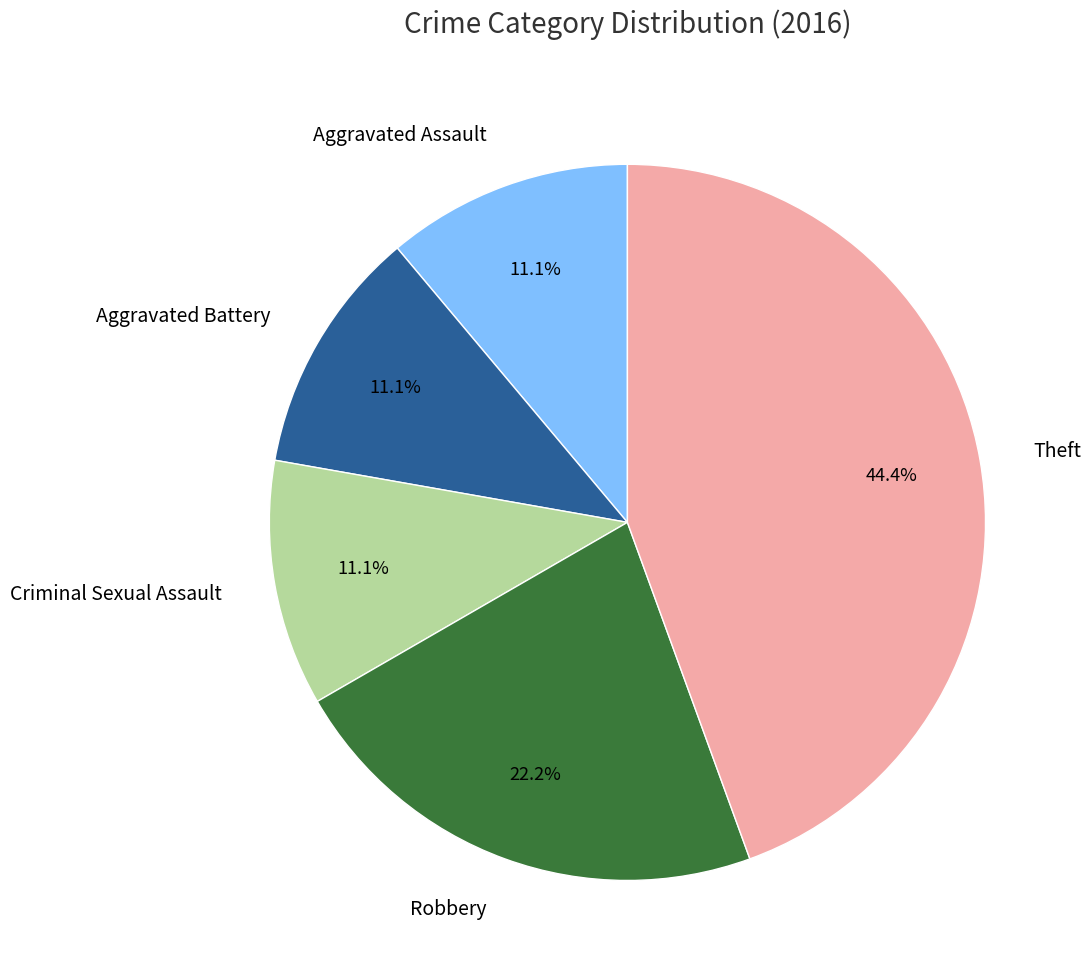

Does Aggravated Assault account for over 50% of the chart?

No